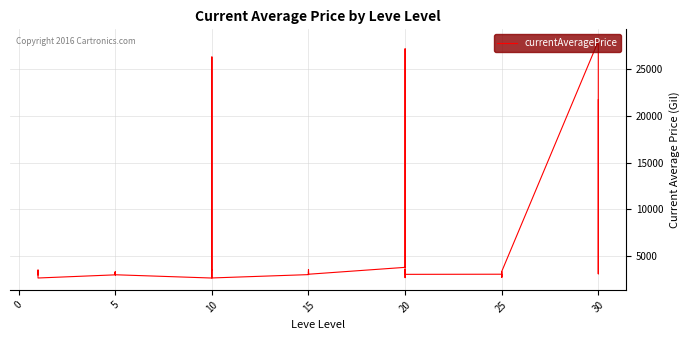

The value at 15 is 3000. True or false?

True